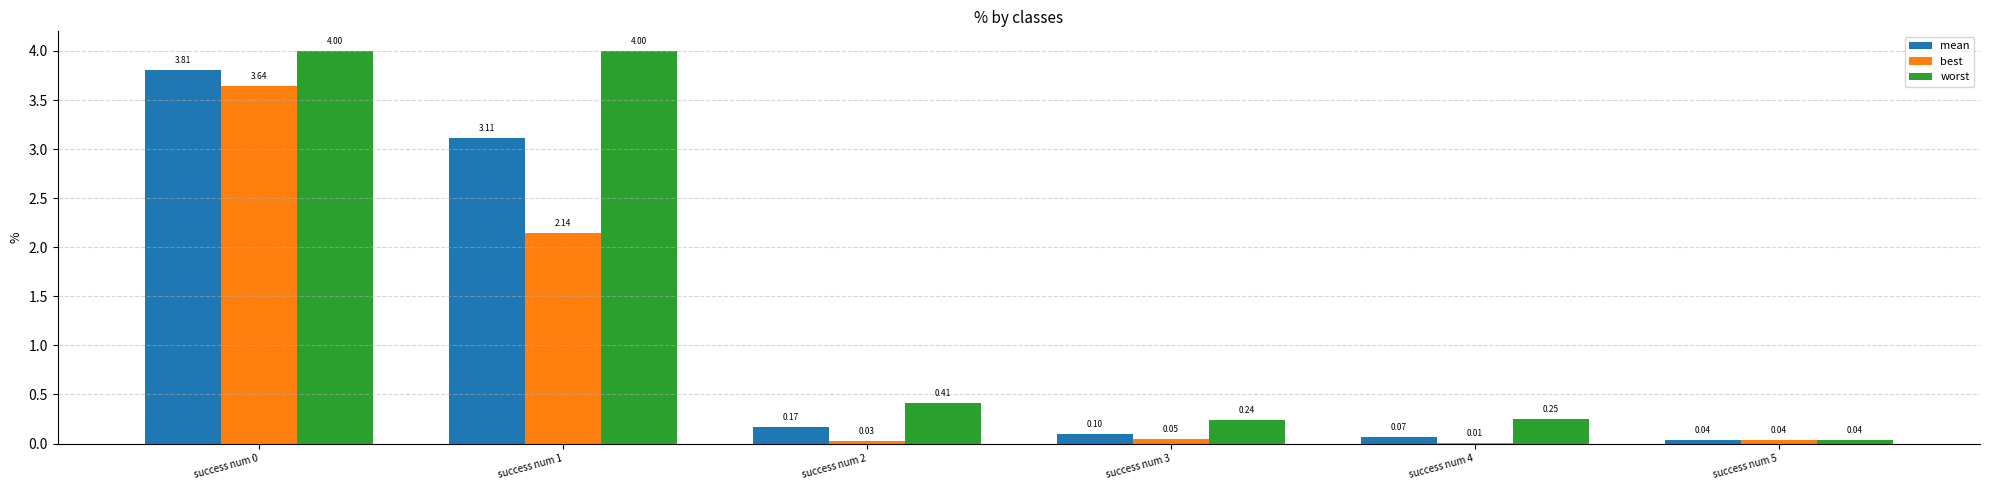

Which series changed the most between success num 3 and success num 5?

worst